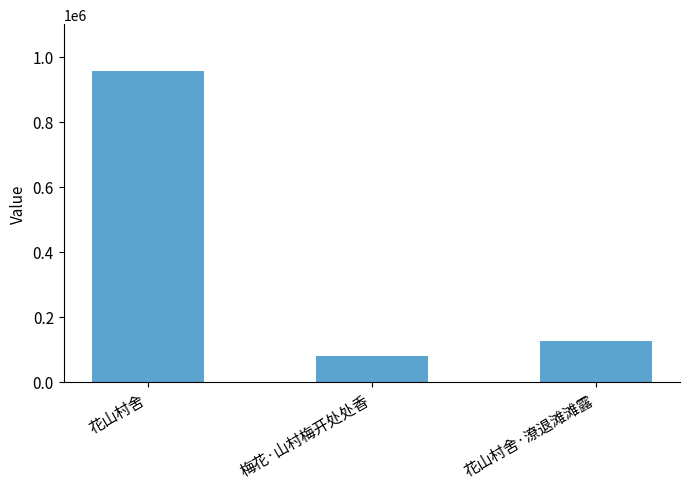

List the labels in order of value, smallest first.

梅花·山村梅开处处香, 花山村舍·潦退滩滩露, 花山村舍